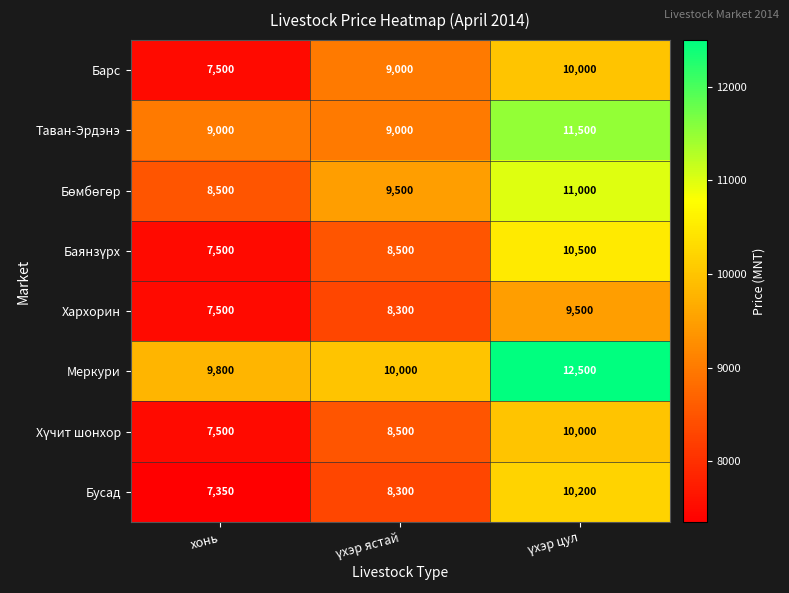

What is the difference between the second highest and minimum values in the Меркури series?

200